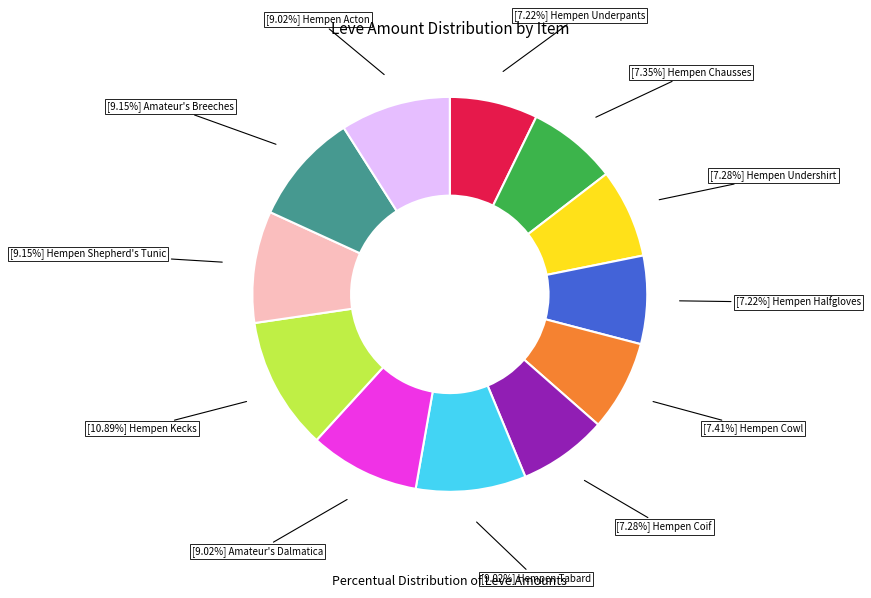

Is there any slice that represents more than half of the pie?

No